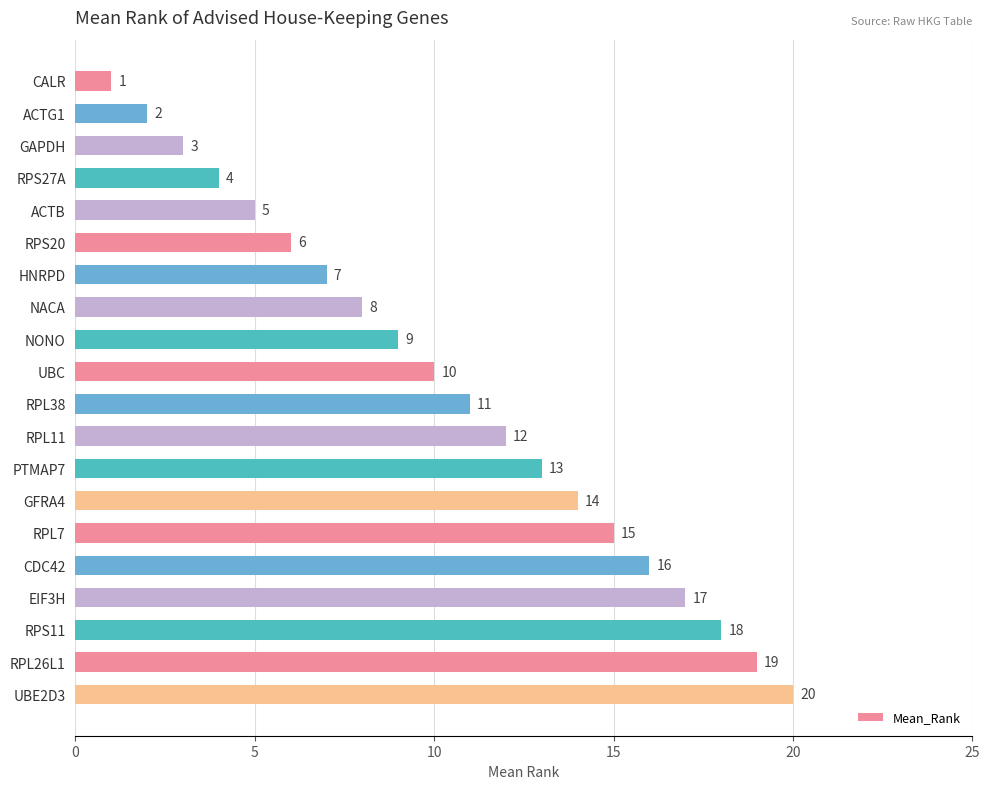

Are the bars horizontal?

Yes